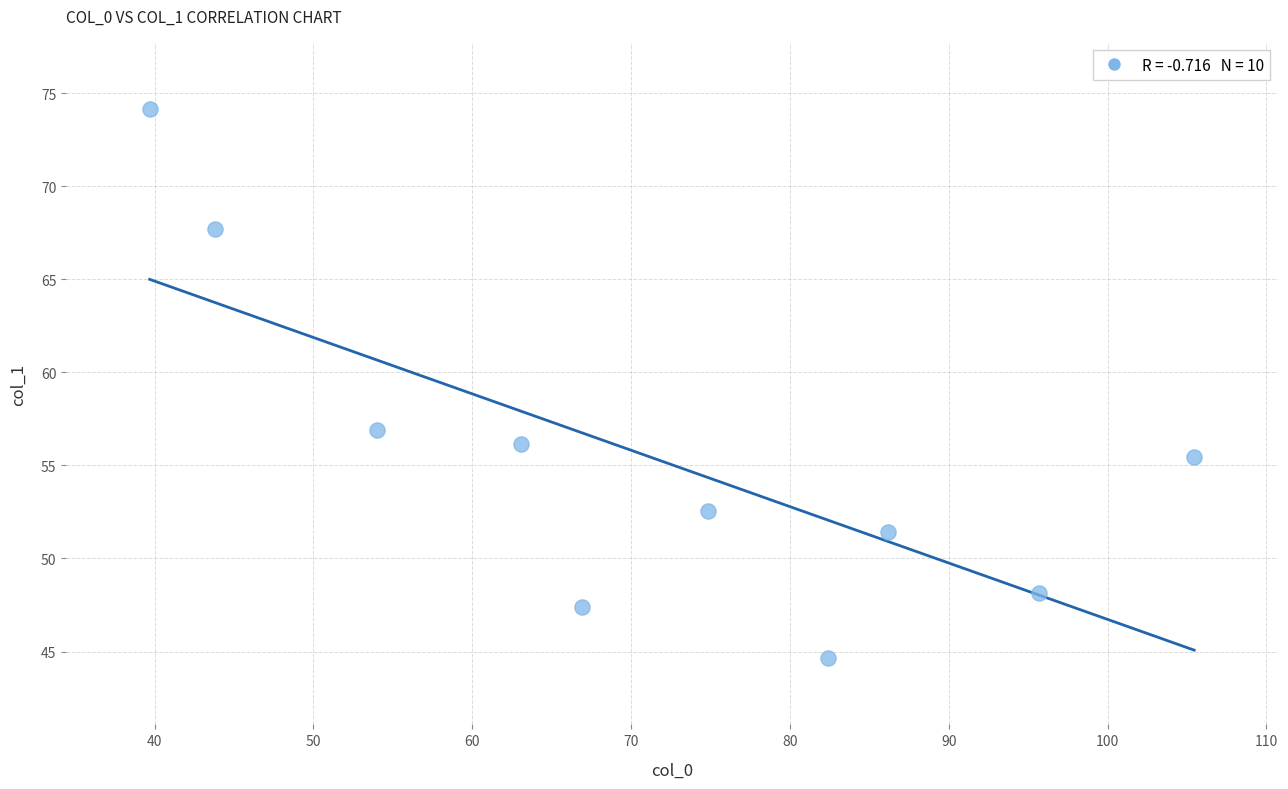

What is the range of Y values (max minus min)?

29.5